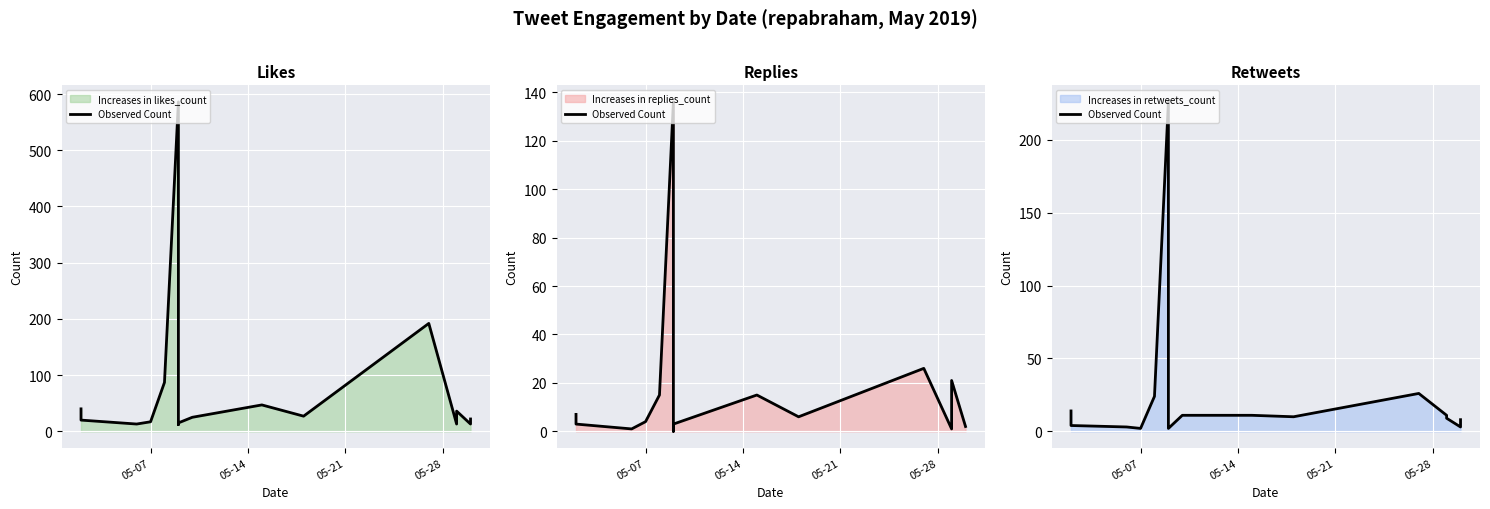

What is the value of the 5th point from the left?

24